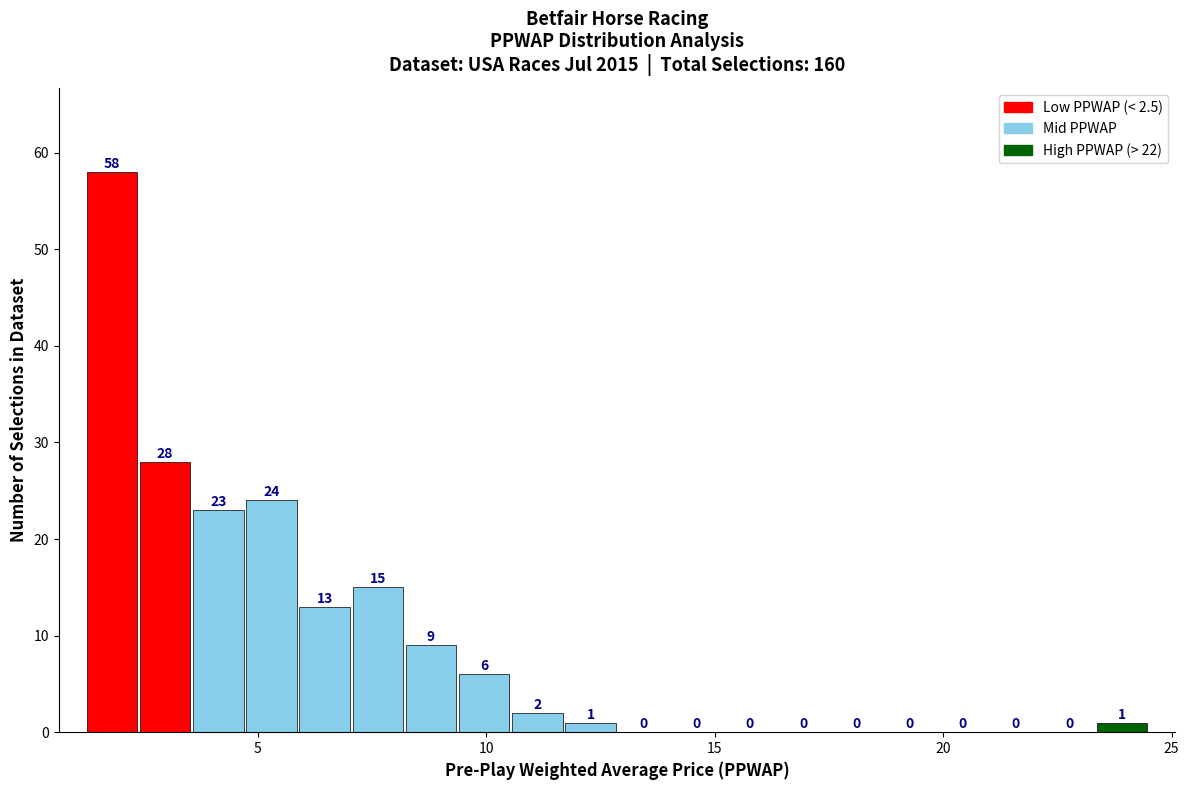

Around what value on the x-axis is the tallest bar? Give the approximate position of its centre, as read against the axis.

2.0